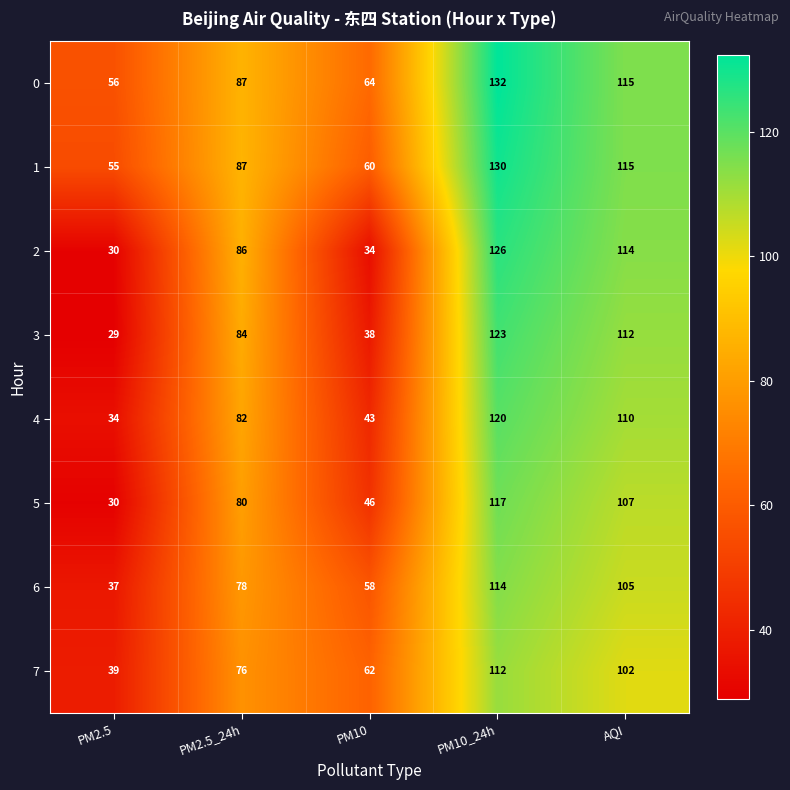

At which category does the chart reach its peak across all series?

PM10_24h